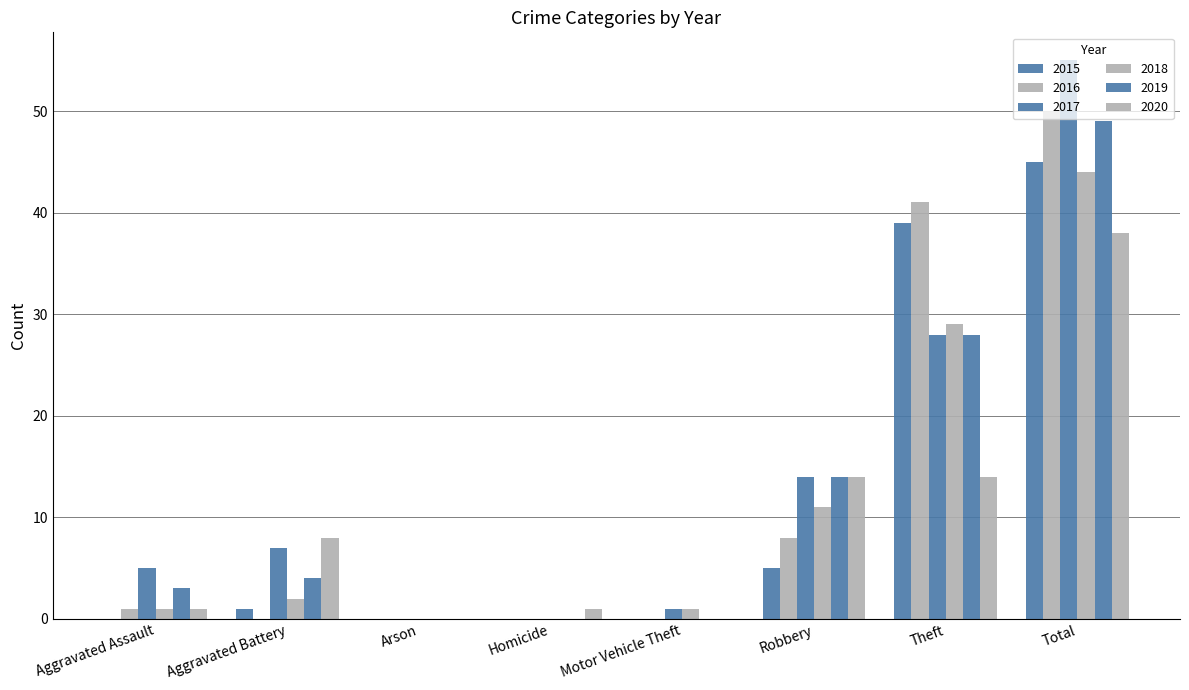

Count the number of data series in this chart.

6